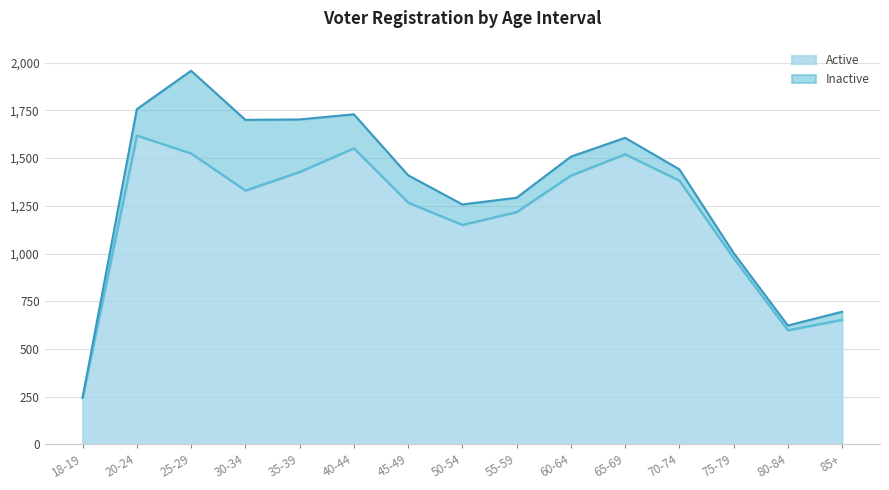

At which category does the data reach its first local peak?

20-24